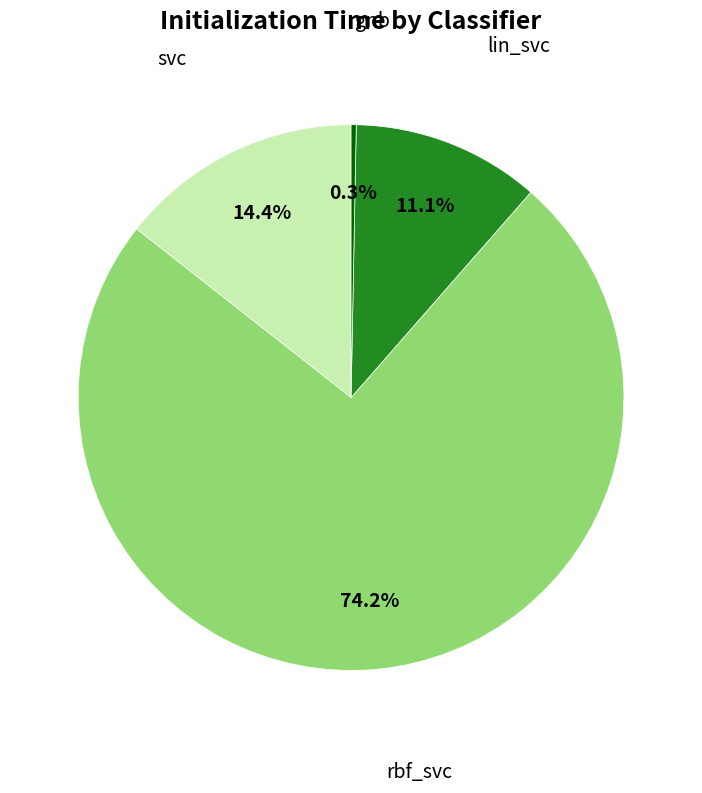

To the nearest percent, what is the difference between the svc and rbf_svc slice percentages?

60%